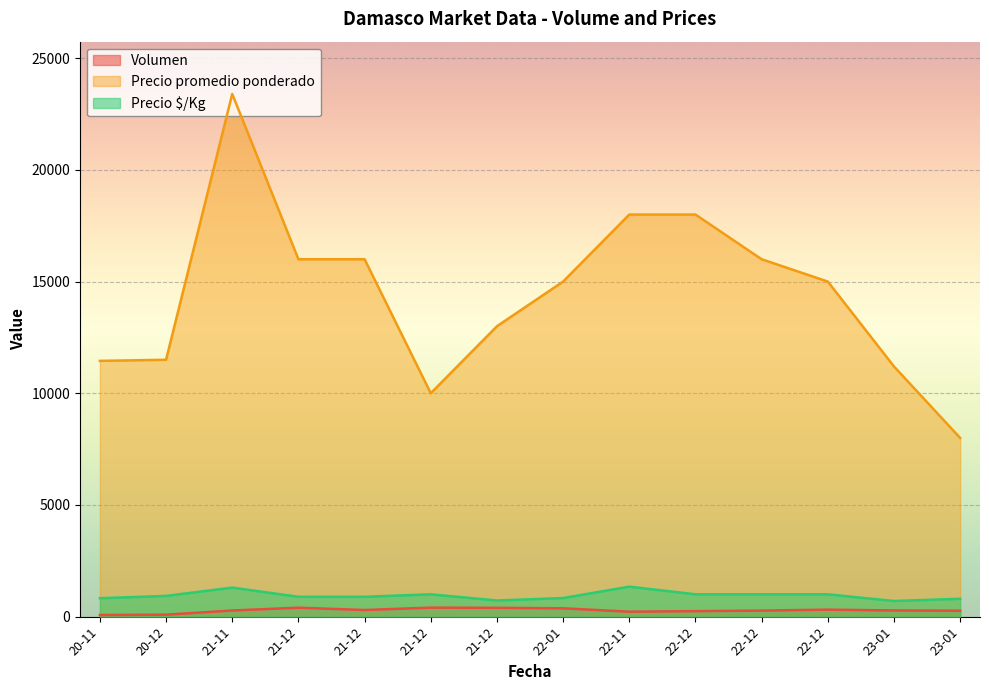

At how many categories does at least one series exceed 2721?

14